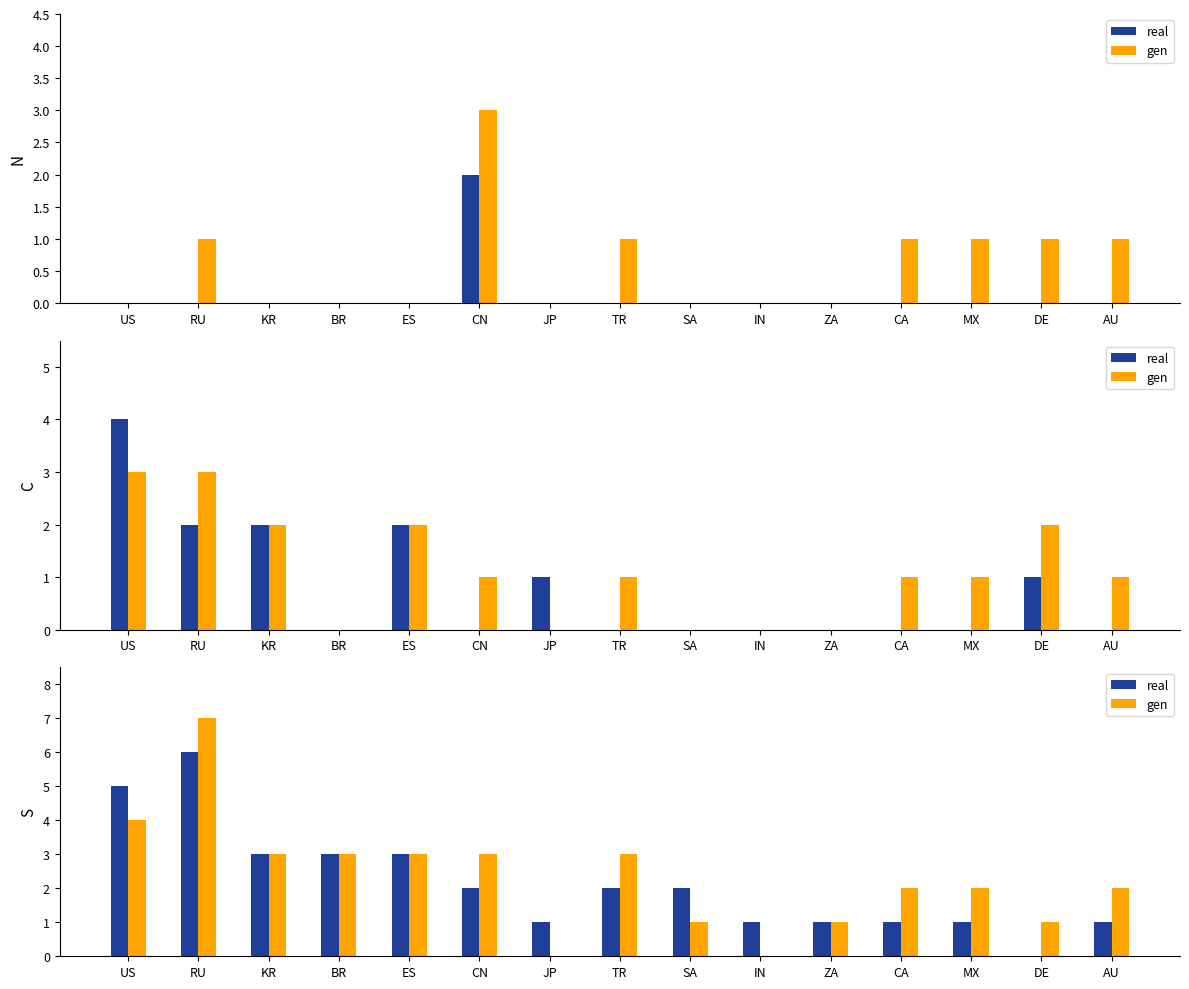

Read the real value at KR.

3